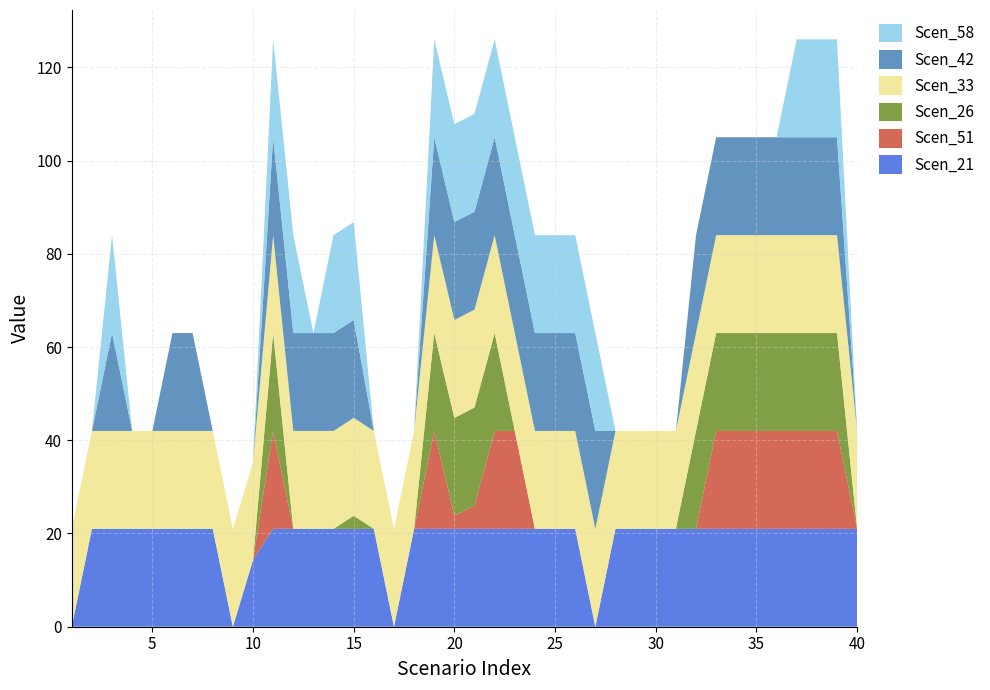

Reading left to right, extract all data points from this chart.

Scen_21: 1=0.0	2=21.0	3=21.0	4=21.0	5=21.0	6=21.0	7=21.0	8=21.0	9=0.0	10=14.3	11=21.0	12=21.0	13=21.0	14=21.0	15=21.0	16=21.0	17=0.0	18=21.0	19=21.0	20=21.0	21=21.0	22=21.0	23=21.0	24=21.0	25=21.0	26=21.0	27=0.0	28=21.0	29=21.0	30=21.0	31=21.0	32=21.0	33=21.0	34=21.0	35=21.0	36=21.0	37=21.0	38=21.0	39=21.0	40=21.0
Scen_51: 1=0.0	2=0.0	3=0.0	4=0.0	5=0.0	6=0.0	7=0.0	8=0.0	9=0.0	10=0.0	11=21.0	12=0.0	13=0.0	14=0.0	15=0.0	16=0.0	17=0.0	18=0.0	19=21.0	20=2.8	21=5.0	22=21.0	23=21.0	24=0.0	25=0.0	26=0.0	27=0.0	28=0.0	29=0.0	30=0.0	31=0.0	32=0.0	33=21.0	34=21.0	35=21.0	36=21.0	37=21.0	38=21.0	39=21.0	40=0.0
Scen_26: 1=0.0	2=0.0	3=0.0	4=0.0	5=0.0	6=0.0	7=0.0	8=0.0	9=0.0	10=0.0	11=21.0	12=0.0	13=0.0	14=0.0	15=2.8	16=0.0	17=0.0	18=0.0	19=21.0	20=21.0	21=21.0	22=21.0	23=0.0	24=0.0	25=0.0	26=0.0	27=0.0	28=0.0	29=0.0	30=0.0	31=0.0	32=21.0	33=21.0	34=21.0	35=21.0	36=21.0	37=21.0	38=21.0	39=21.0	40=0.0
Scen_33: 1=21.0	2=21.0	3=21.0	4=21.0	5=21.0	6=21.0	7=21.0	8=21.0	9=21.0	10=21.0	11=21.0	12=21.0	13=21.0	14=21.0	15=21.0	16=21.0	17=21.0	18=21.0	19=21.0	20=21.0	21=21.0	22=21.0	23=21.0	24=21.0	25=21.0	26=21.0	27=21.0	28=21.0	29=21.0	30=21.0	31=21.0	32=21.0	33=21.0	34=21.0	35=21.0	36=21.0	37=21.0	38=21.0	39=21.0	40=21.0
Scen_42: 1=0.0	2=0.0	3=21.0	4=0.0	5=0.0	6=21.0	7=21.0	8=0.0	9=0.0	10=0.0	11=21.0	12=21.0	13=21.0	14=21.0	15=21.0	16=0.0	17=0.0	18=0.0	19=21.0	20=21.0	21=21.0	22=21.0	23=21.0	24=21.0	25=21.0	26=21.0	27=21.0	28=0.0	29=0.0	30=0.0	31=0.0	32=21.0	33=21.0	34=21.0	35=21.0	36=21.0	37=21.0	38=21.0	39=21.0	40=0.0
Scen_58: 1=0.0	2=0.0	3=21.0	4=0.0	5=0.0	6=0.0	7=0.0	8=0.0	9=0.0	10=0.0	11=21.0	12=21.0	13=0.0	14=21.0	15=21.0	16=0.0	17=0.0	18=0.0	19=21.0	20=21.0	21=21.0	22=21.0	23=21.0	24=21.0	25=21.0	26=21.0	27=21.0	28=0.0	29=0.0	30=0.0	31=0.0	32=0.0	33=0.0	34=0.0	35=0.0	36=0.0	37=21.0	38=21.0	39=21.0	40=0.0